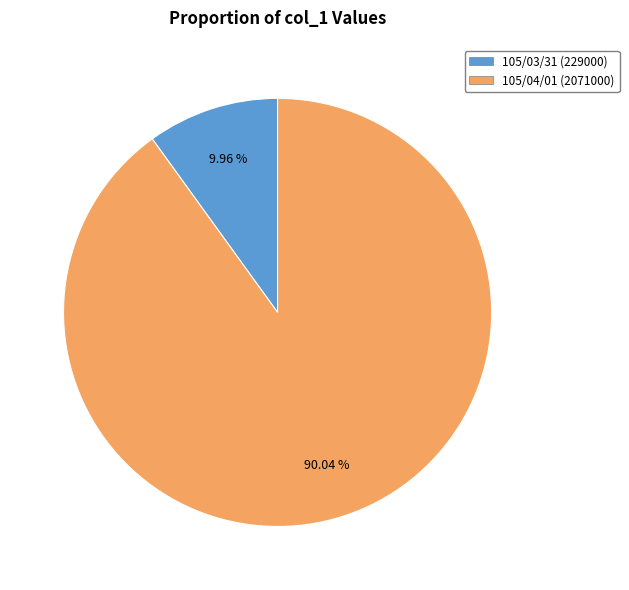

Rank the categories by value from lowest to highest.

105/03/31, 105/04/01